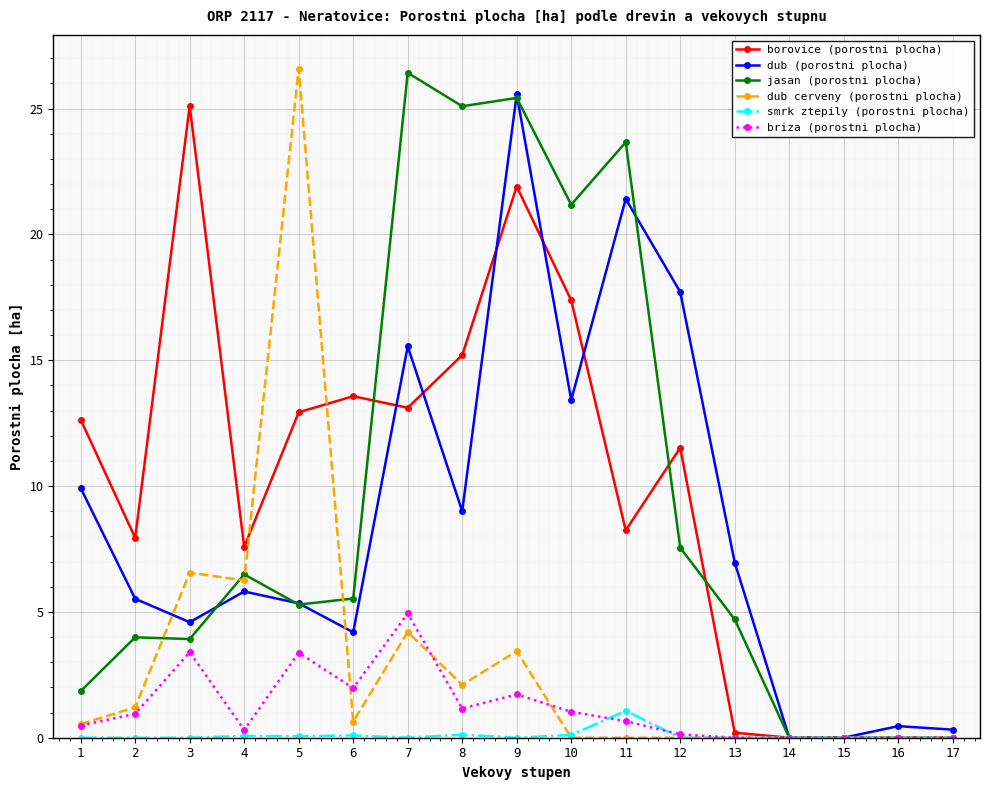

The value of dub cerveny (porostni plocha) at 11 is 13.9. True or false?

False